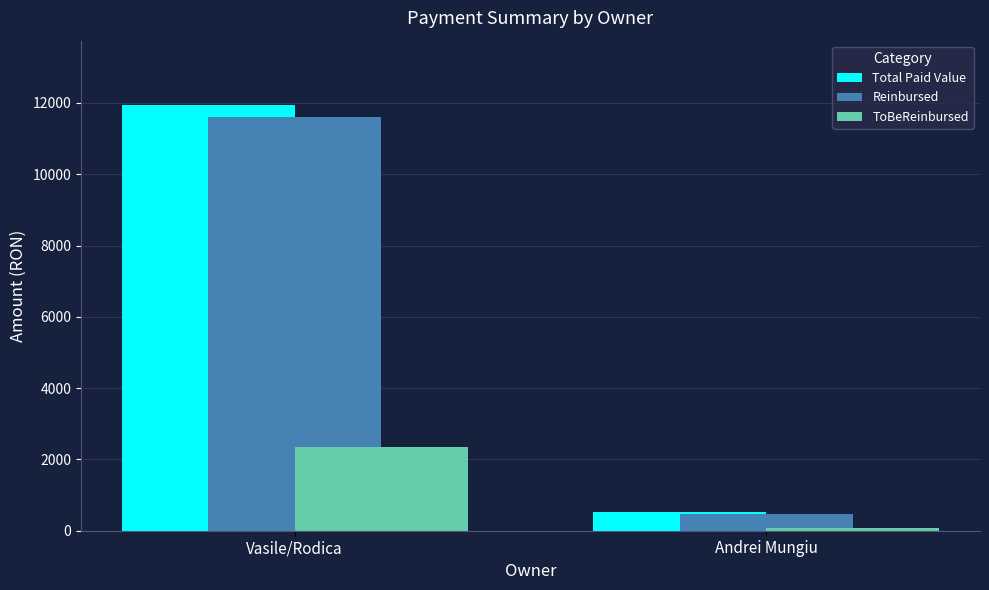

What is the difference between the highest and lowest values at Vasile/Rodica?

9615.5